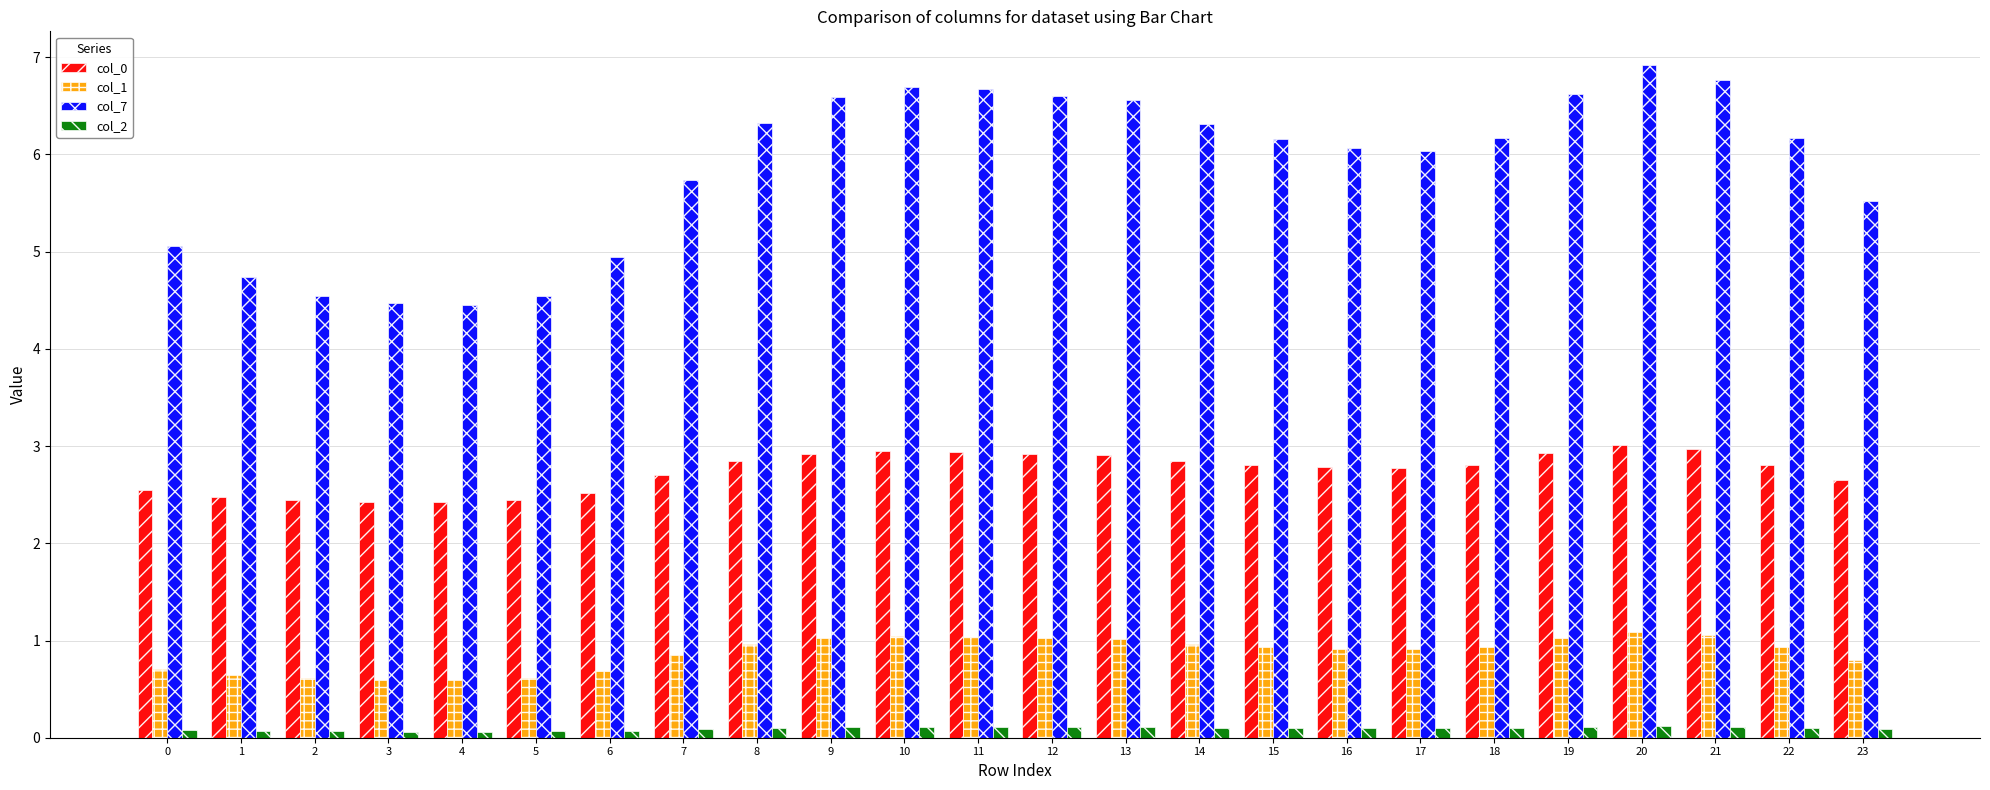

How many bars are there in each group?

4